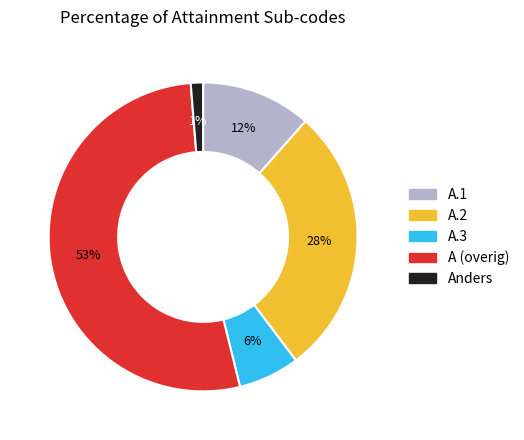

To the nearest percent, what is the average slice percentage?

20%